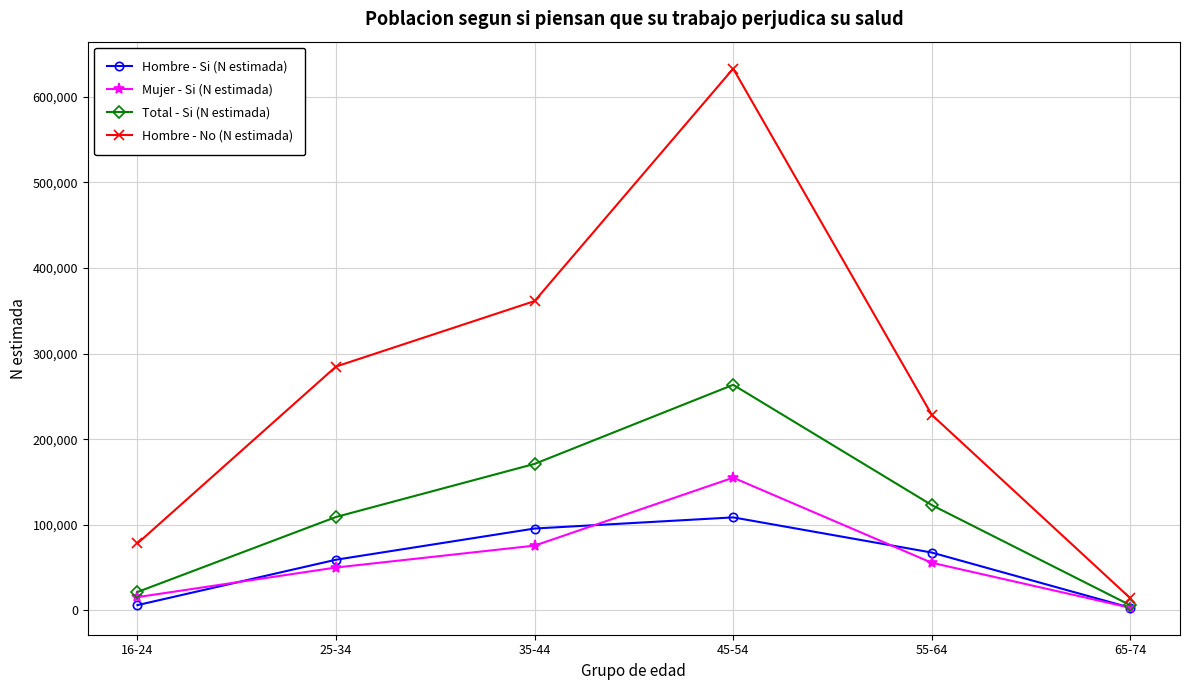

True or false: Hombre - No (N estimada) has a value of 228404 at 55-64.

True